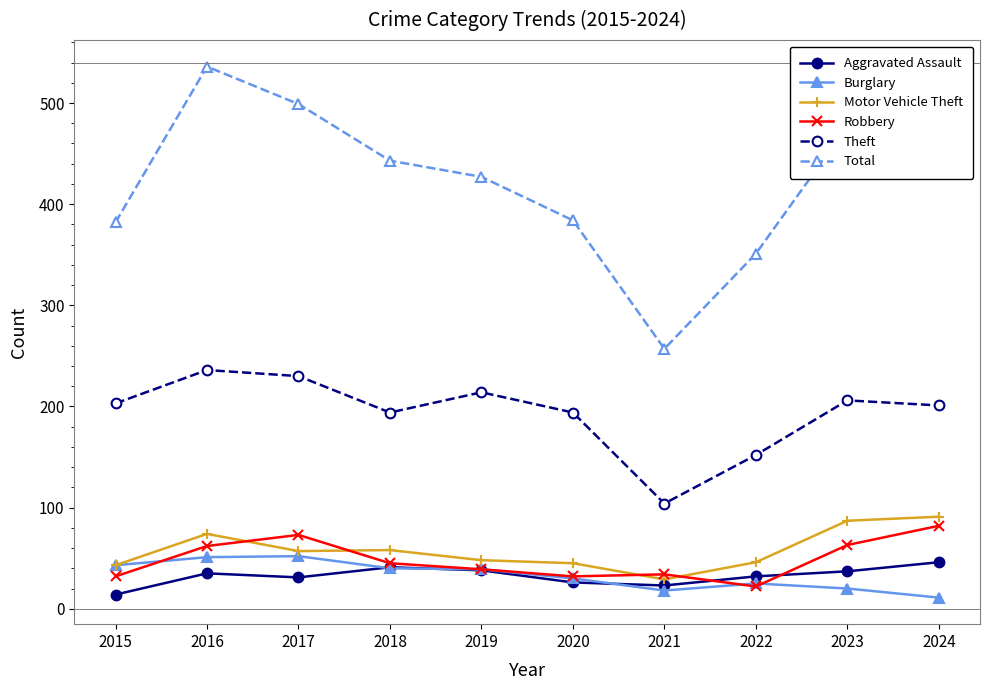

True or false: Motor Vehicle Theft and Aggravated Assault intersect in this chart.

False